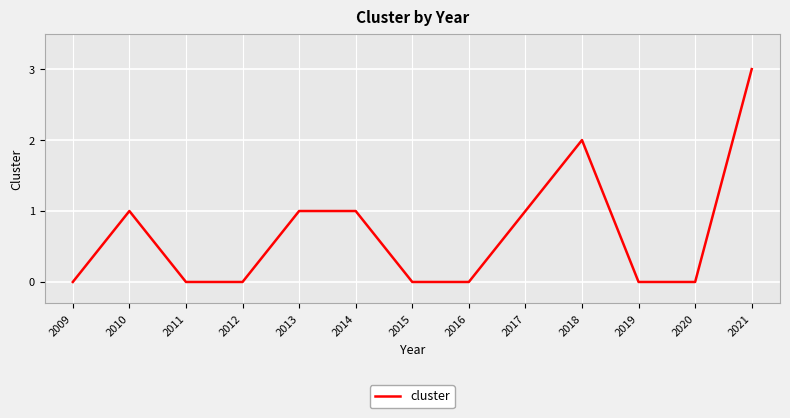

How many categories are shown in the chart?

13